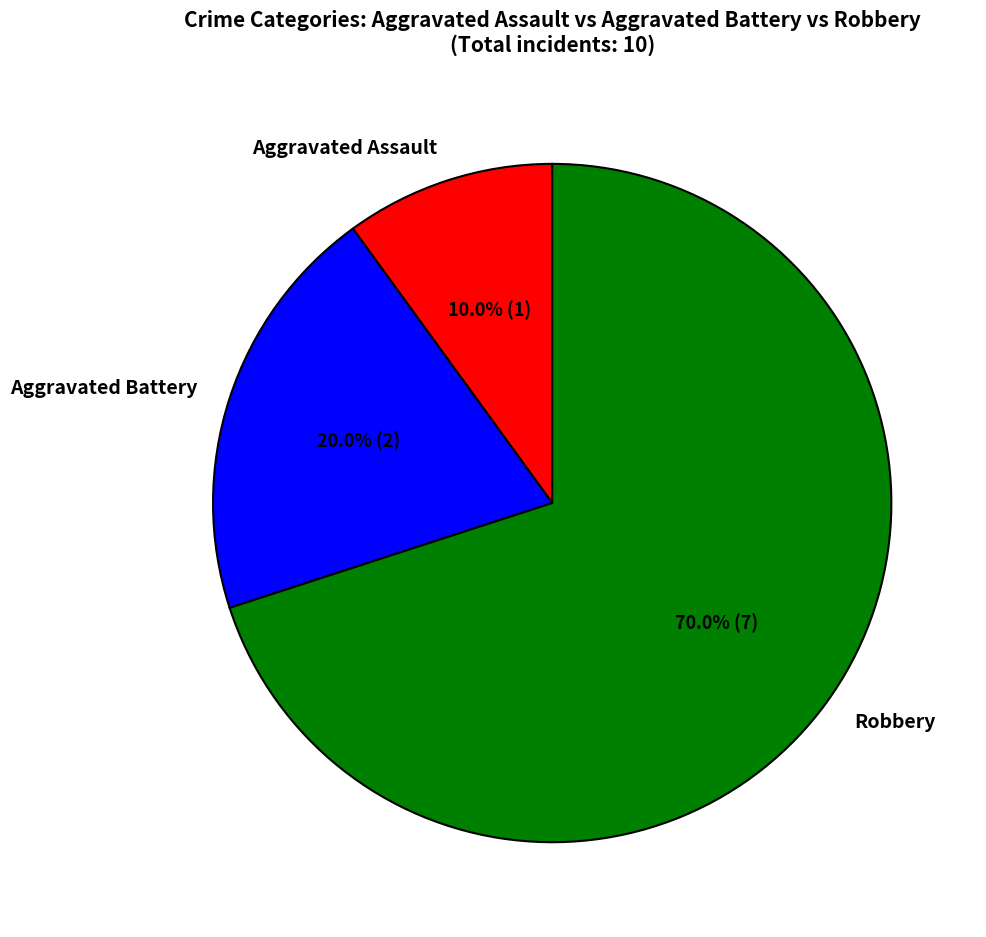

Does any single category account for the majority?

Yes